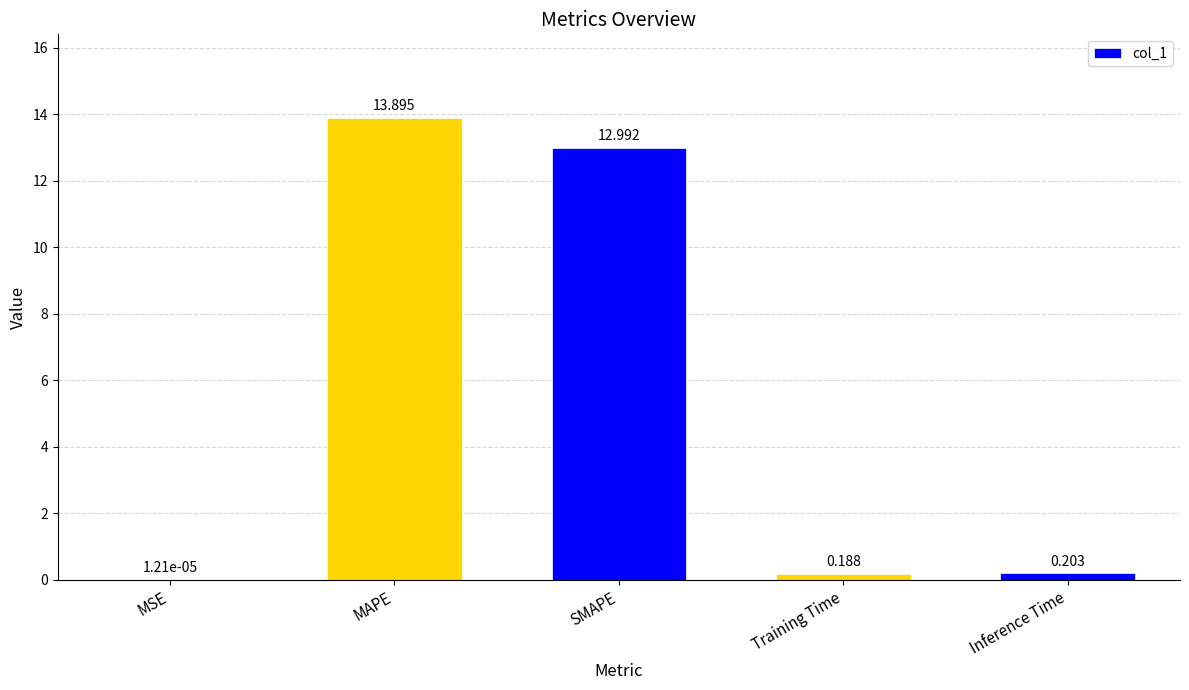

Which label corresponds to the largest value in the chart?

MAPE